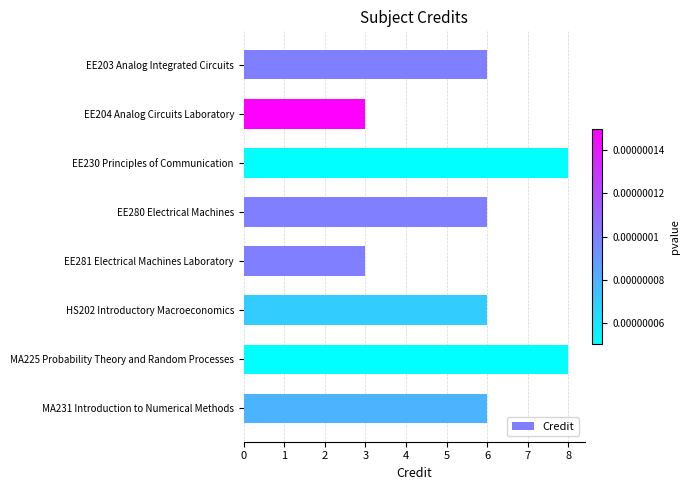

What is the minimum value shown in the chart?

3